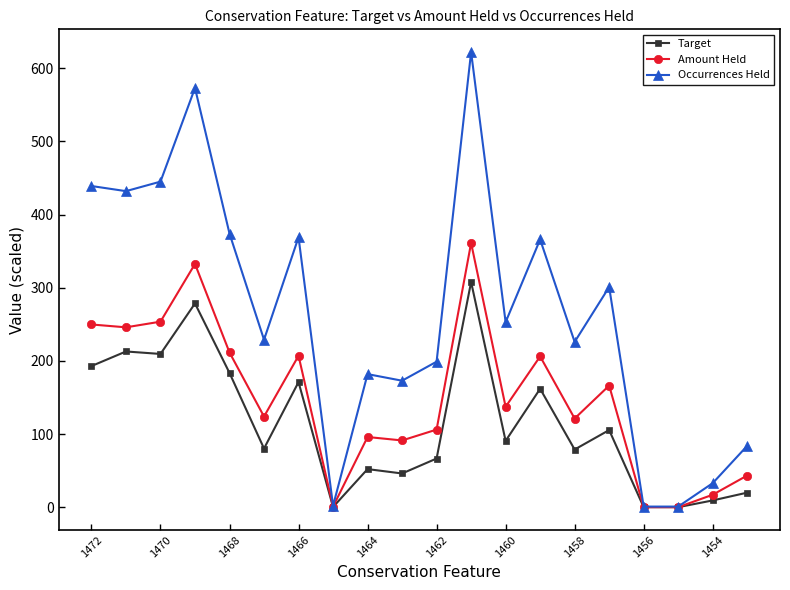

In Amount Held, how many points are higher than both neighbors (excluding endpoints)?

6